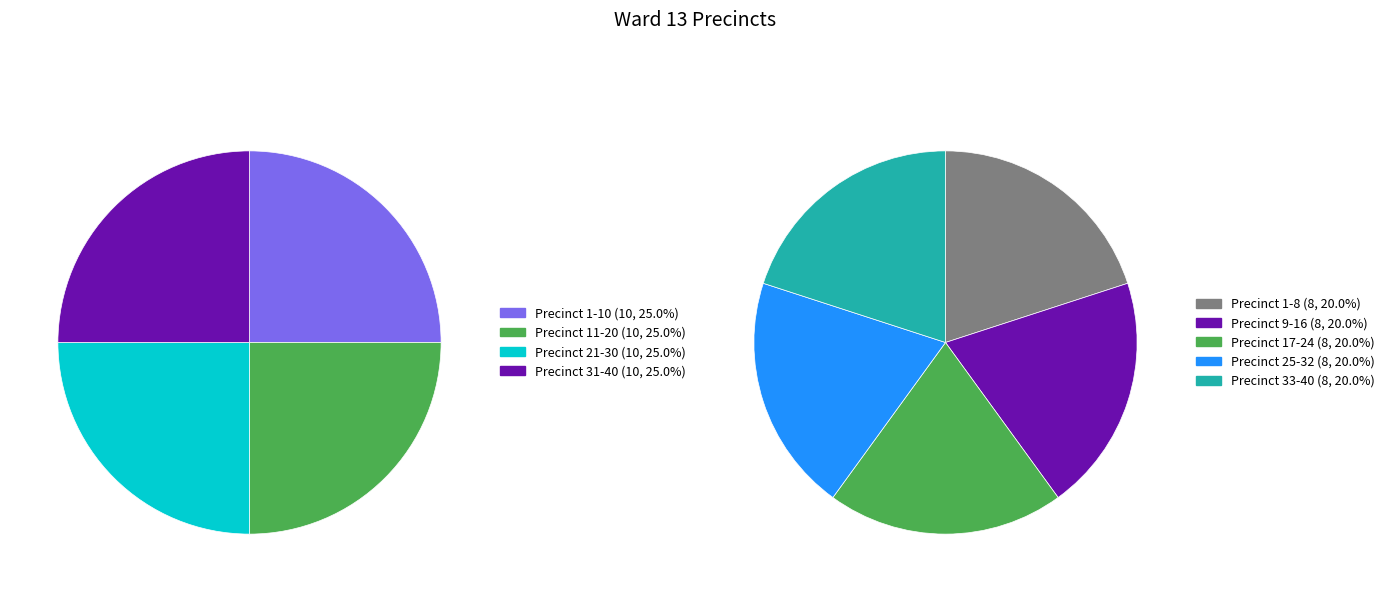

Does any single category account for the majority?

No